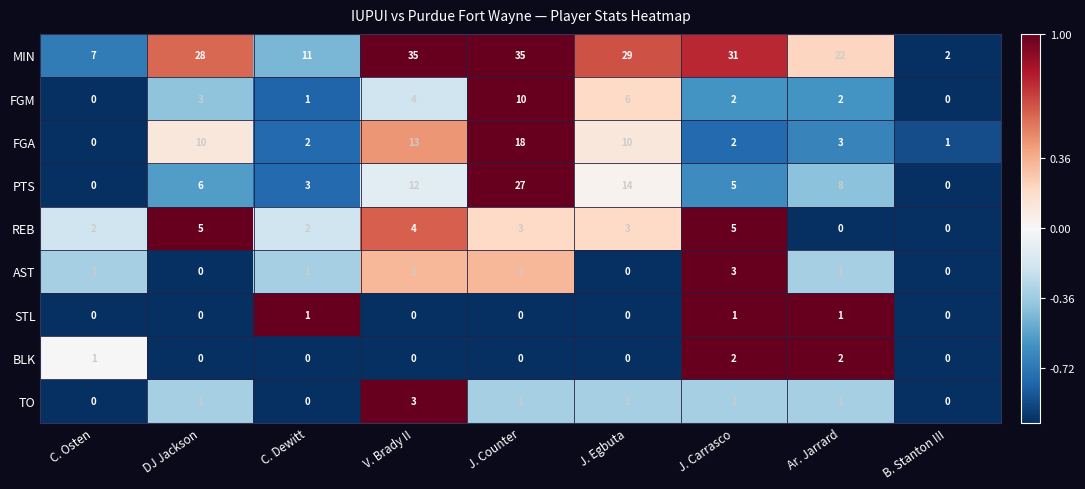

Is it true that FGM equals 2 at J. Carrasco?

True